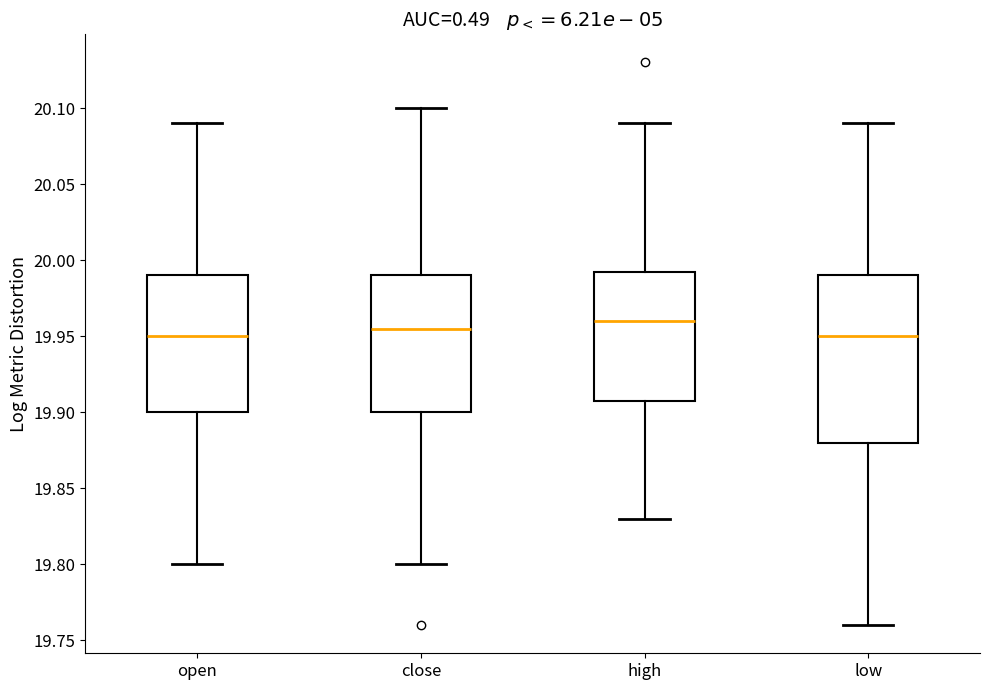

Reading left to right, read every box against the y-axis: the position of its median line, the range the box covers, and the ends of its whiskers. The values are not printed on the chart, so give them approximately, as read against the axis.

open: median 19.950, box 19.900 to 19.990, whiskers 19.800 to 20.090
close: median 19.955, box 19.900 to 19.990, whiskers 19.800 to 20.100
high: median 19.960, box 19.910 to 19.995, whiskers 19.830 to 20.090
low: median 19.950, box 19.880 to 19.990, whiskers 19.760 to 20.090